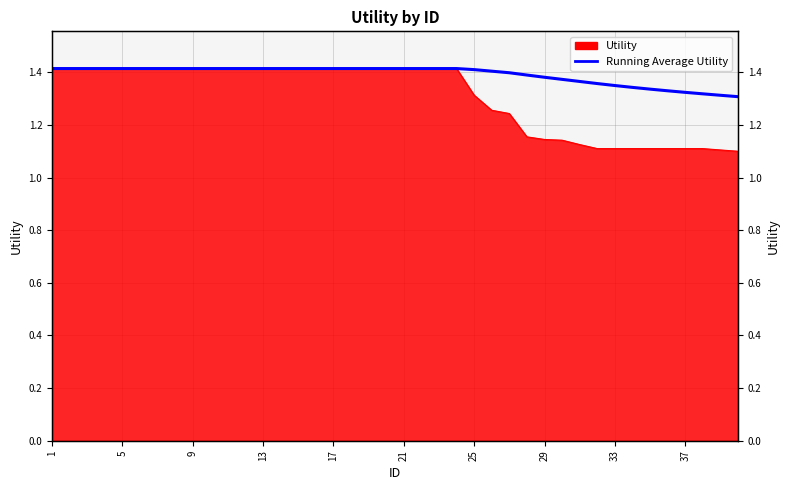

At which category does the data reach its first local valley?

25